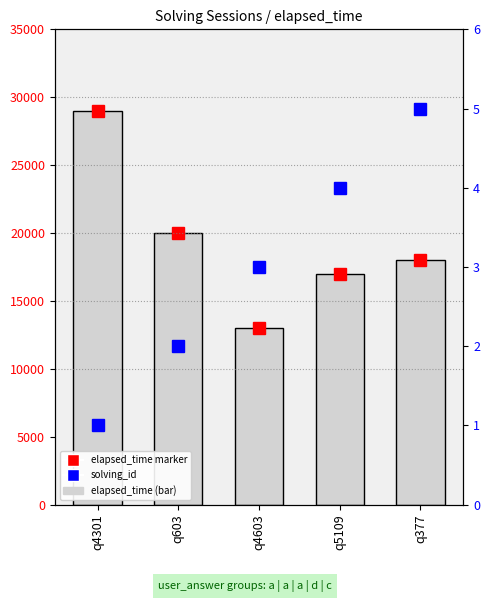

Reading left to right, list all the values displayed in this chart.

elapsed_time (marker): 29000	20000	13000	17000	18000
elapsed_time: 29000	20000	13000	17000	18000
solving_id: 1	2	3	4	5